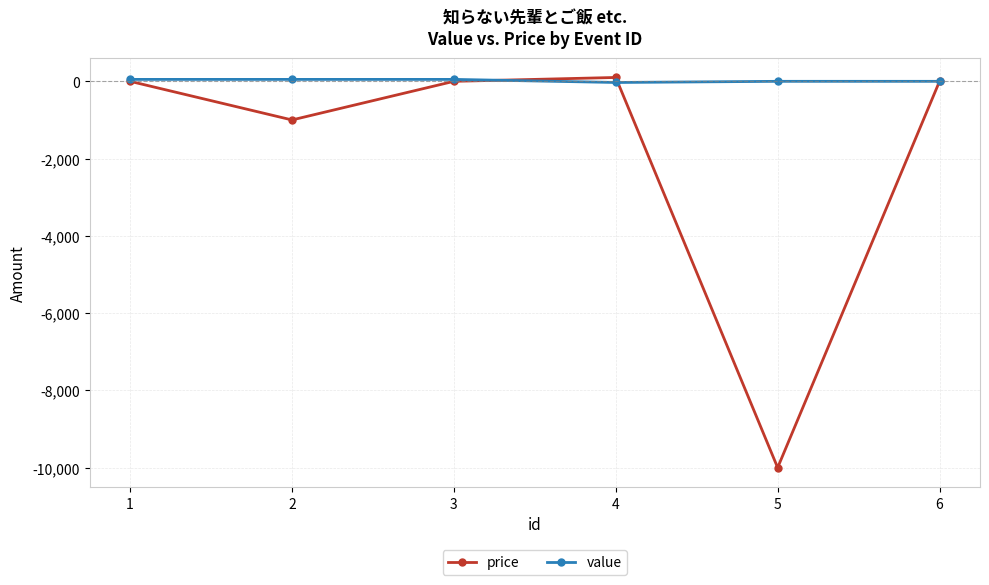

List the series in order of their overall mean, lowest first.

price, value